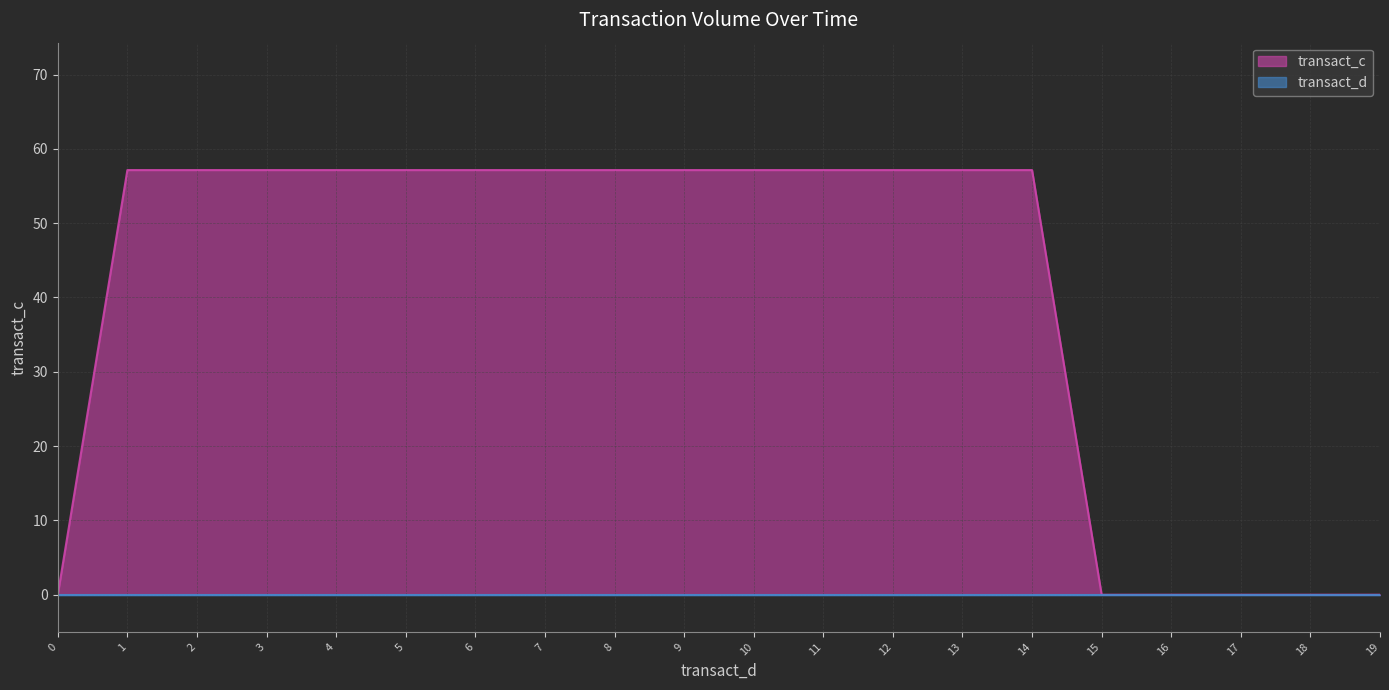

List the labels in order of value, largest first.

1, 2, 3, 4, 5, 6, 7, 8, 9, 10, 11, 12, 13, 14, 0, 15, 16, 17, 18, 19